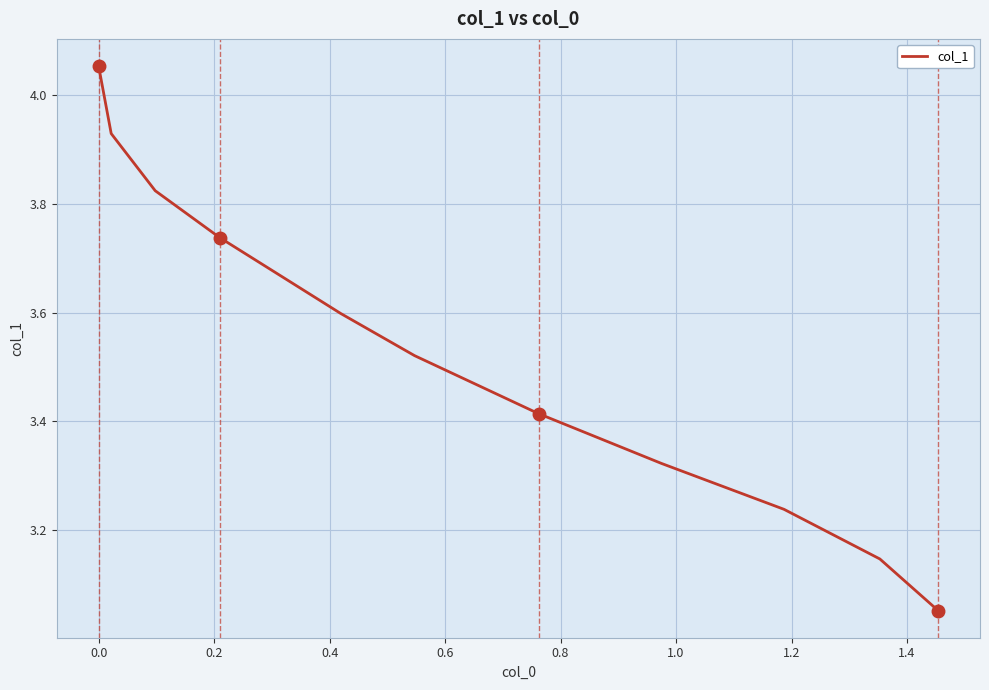

What is the difference between the maximum and minimum values?

1.0